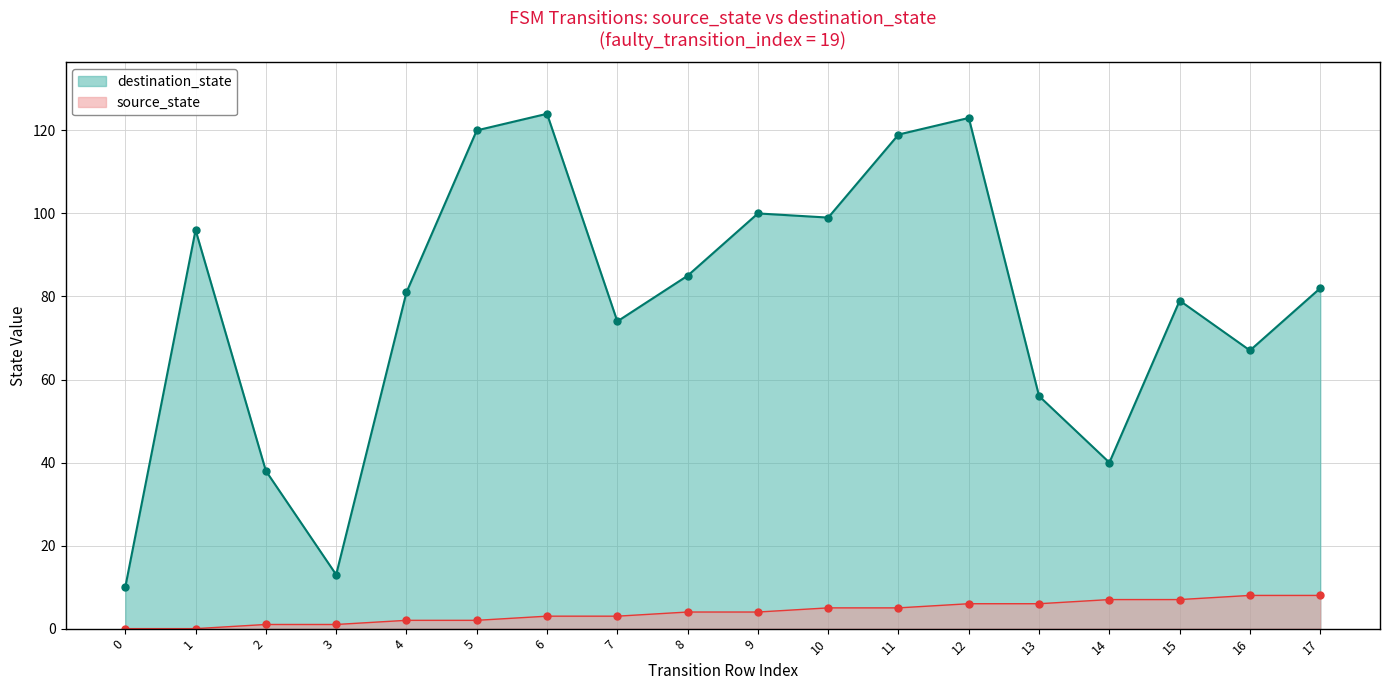

Rank the series by their average value, from highest to lowest.

destination_state, source_state